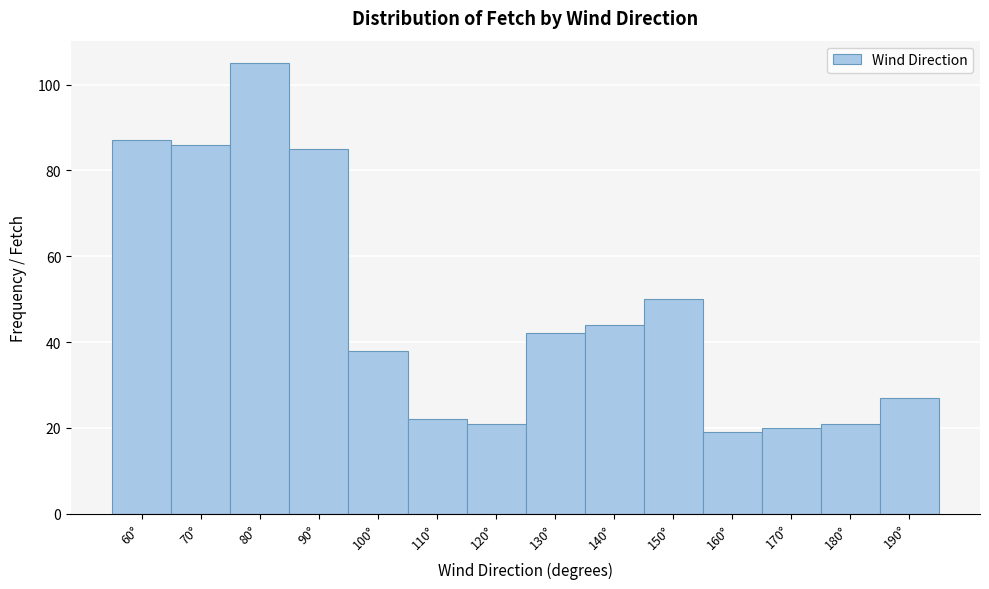

Which range on the x-axis has the tallest bar?

75 to 85